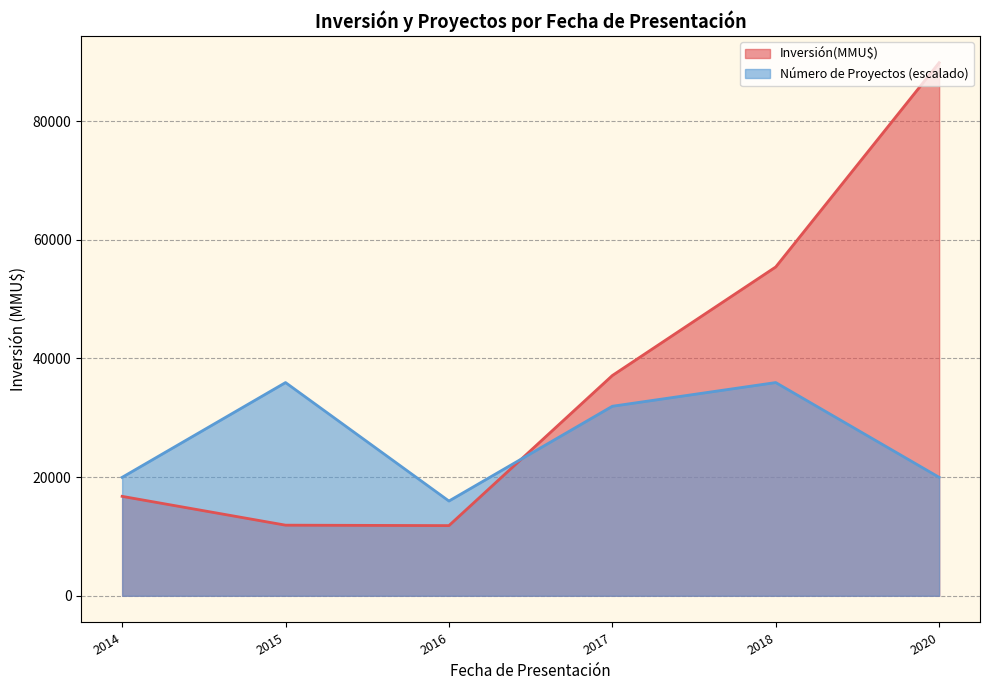

At which category is the sum across all series the highest?

2020